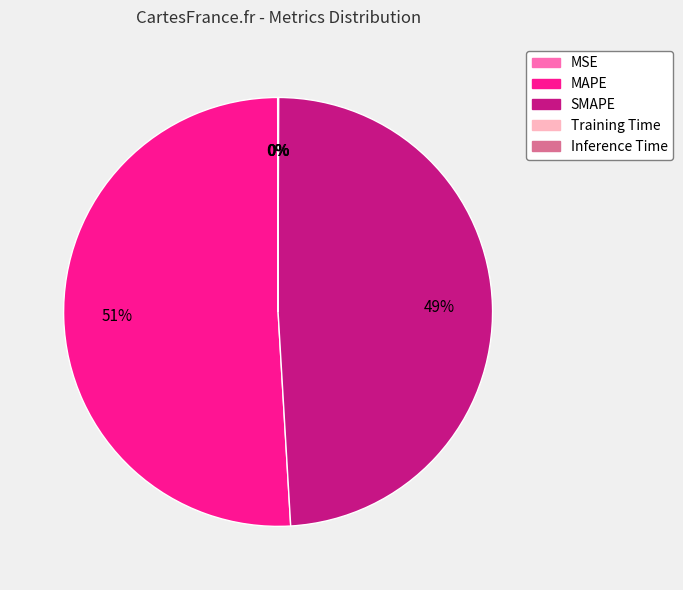

The SMAPE slice represents 49% of the pie. True or false?

True